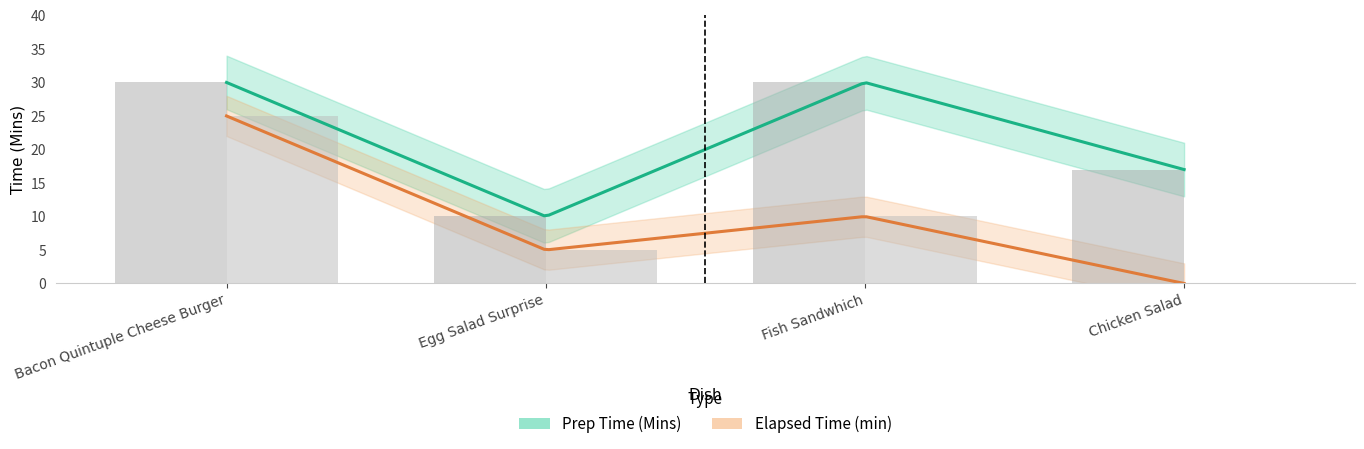

What is the value of the Prep Time (Mins) bar at the 4th from the left?

17